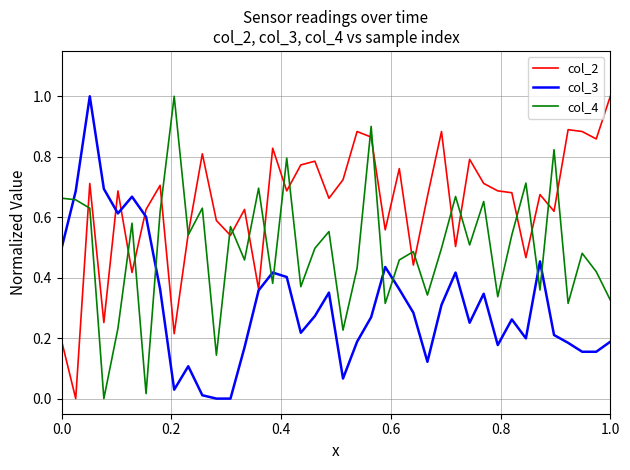

Which series ends up on top after the final intersection of col_3 and col_4?

col_4